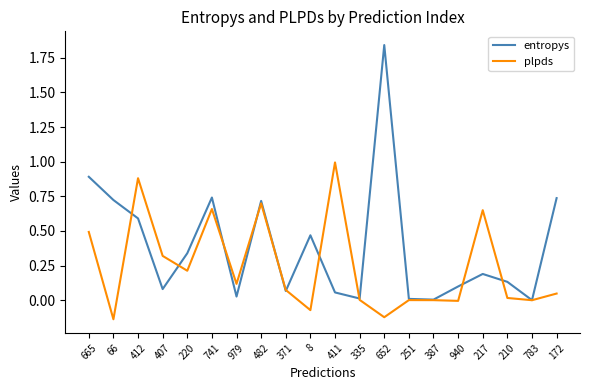

How many lines are shown in the chart?

2